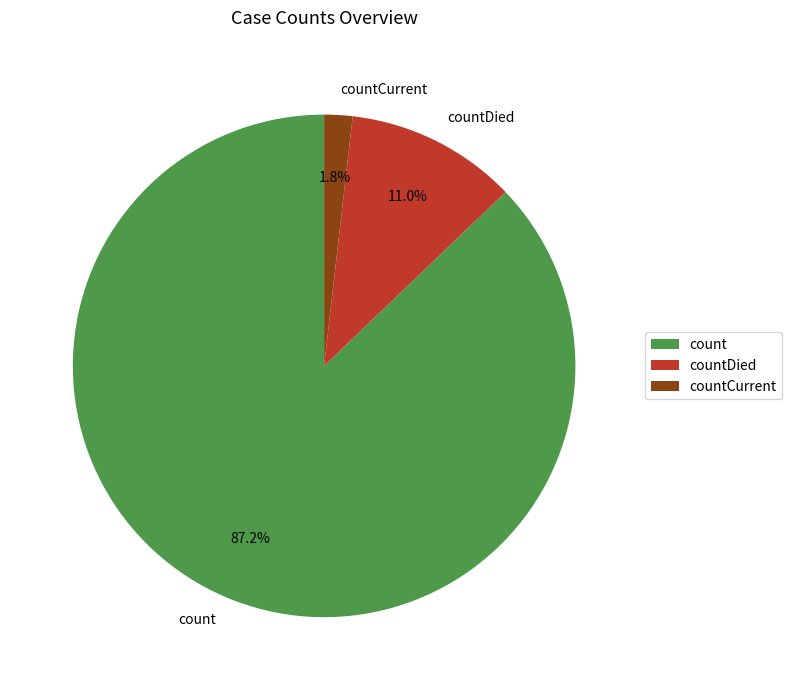

True or false: countDied accounts for 1% of the total.

False